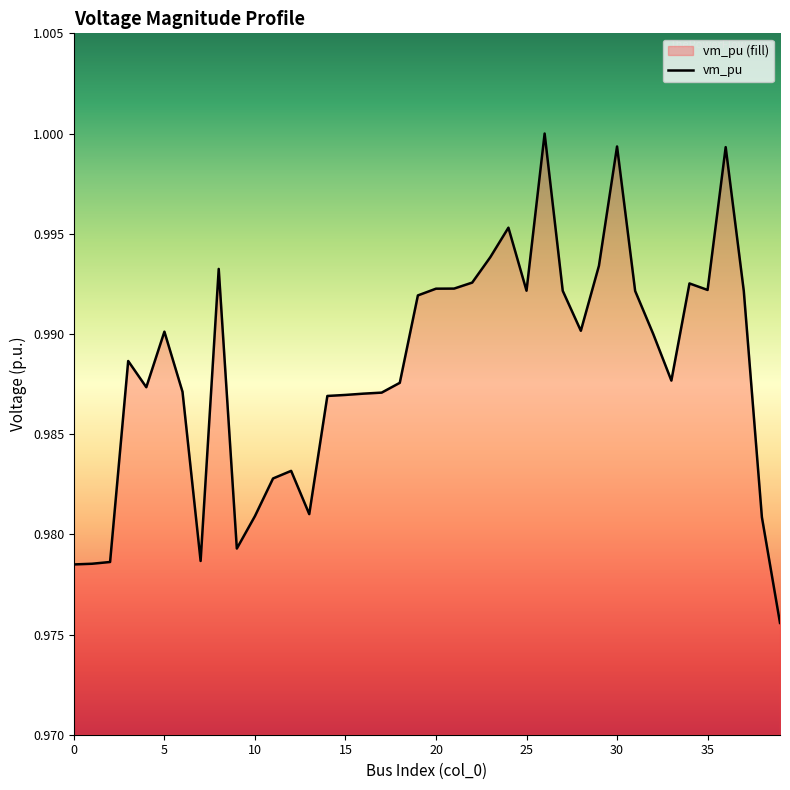

Reading left to right, what are all the values shown in this chart?

0=1.0	1=1.0	2=1.0	3=1.0	4=1.0	5=1.0	6=1.0	7=1.0	8=1.0	9=1.0	10=1.0	11=1.0	12=1.0	13=1.0	14=1.0	15=1.0	16=1.0	17=1.0	18=1.0	19=1.0	20=1.0	21=1.0	22=1.0	23=1.0	24=1.0	25=1.0	26=1.0	27=1.0	28=1.0	29=1.0	30=1.0	31=1.0	32=1.0	33=1.0	34=1.0	35=1.0	36=1.0	37=1.0	38=1.0	39=1.0